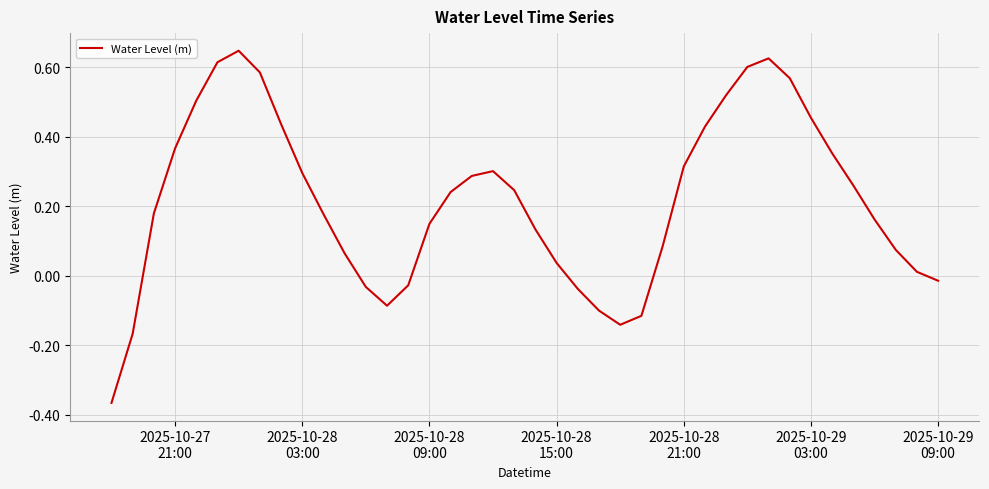

Is this an area chart (filled region under the line)?

No